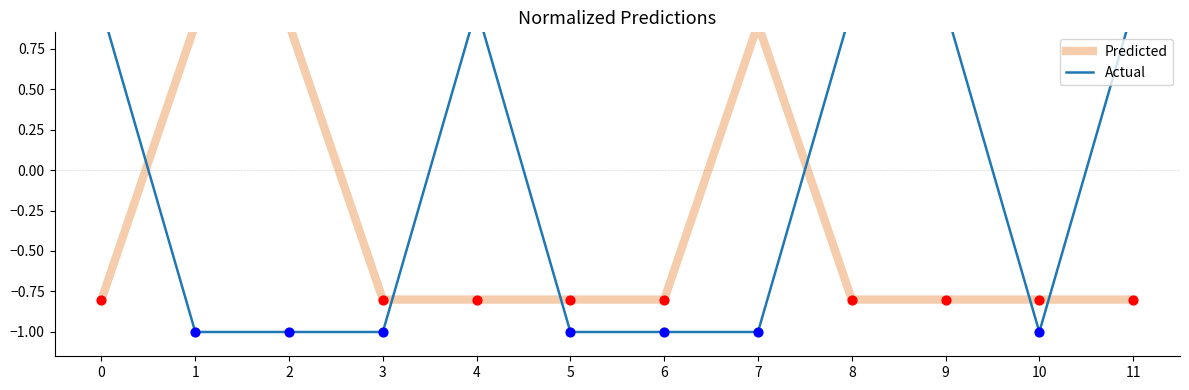

Which series has the largest Y range (max minus min)?

Actual